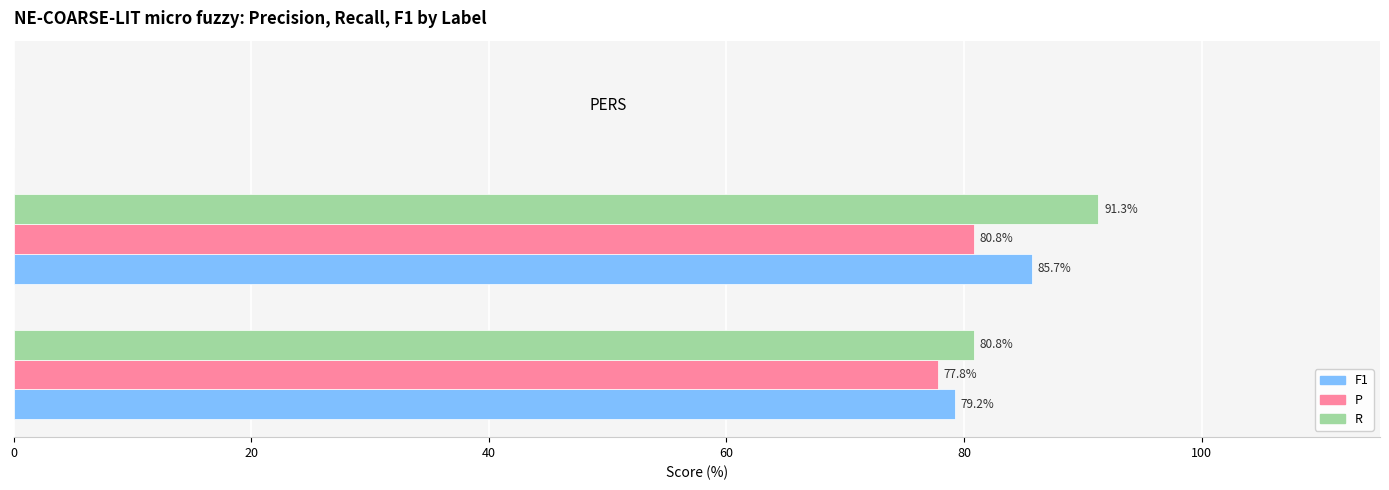

Which series changed the most between ORG and PERS?

R